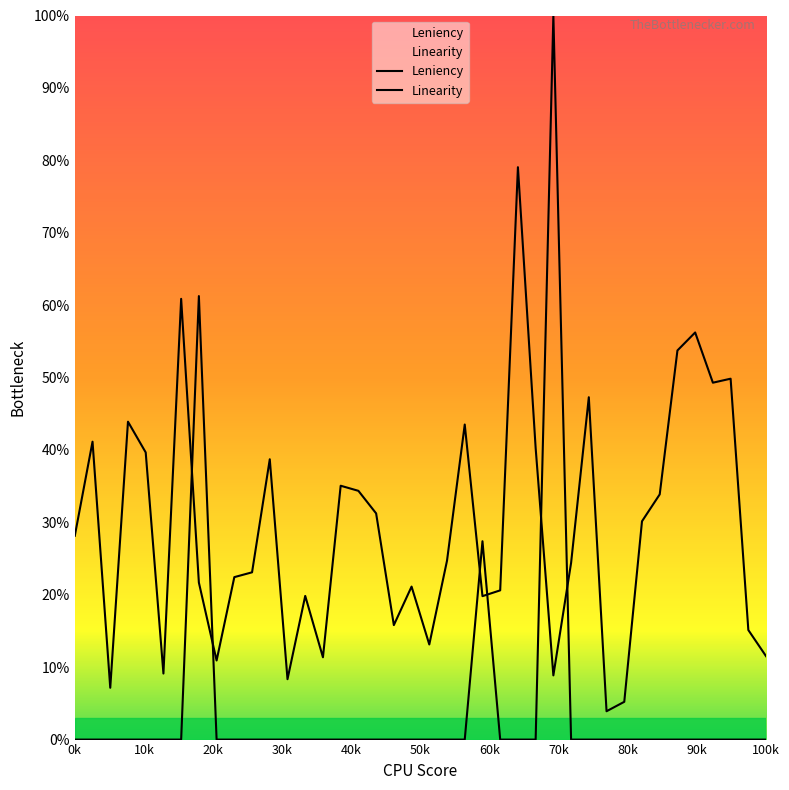

Count the Linearity values in the range 0 to 1.

40